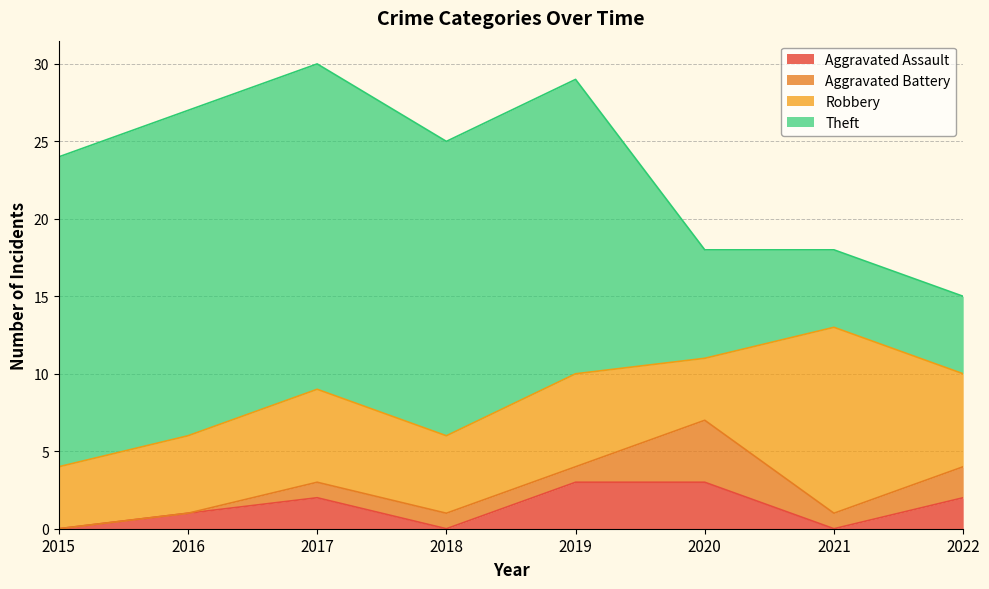

What is the spread (max minus min) of values at 2017?

20